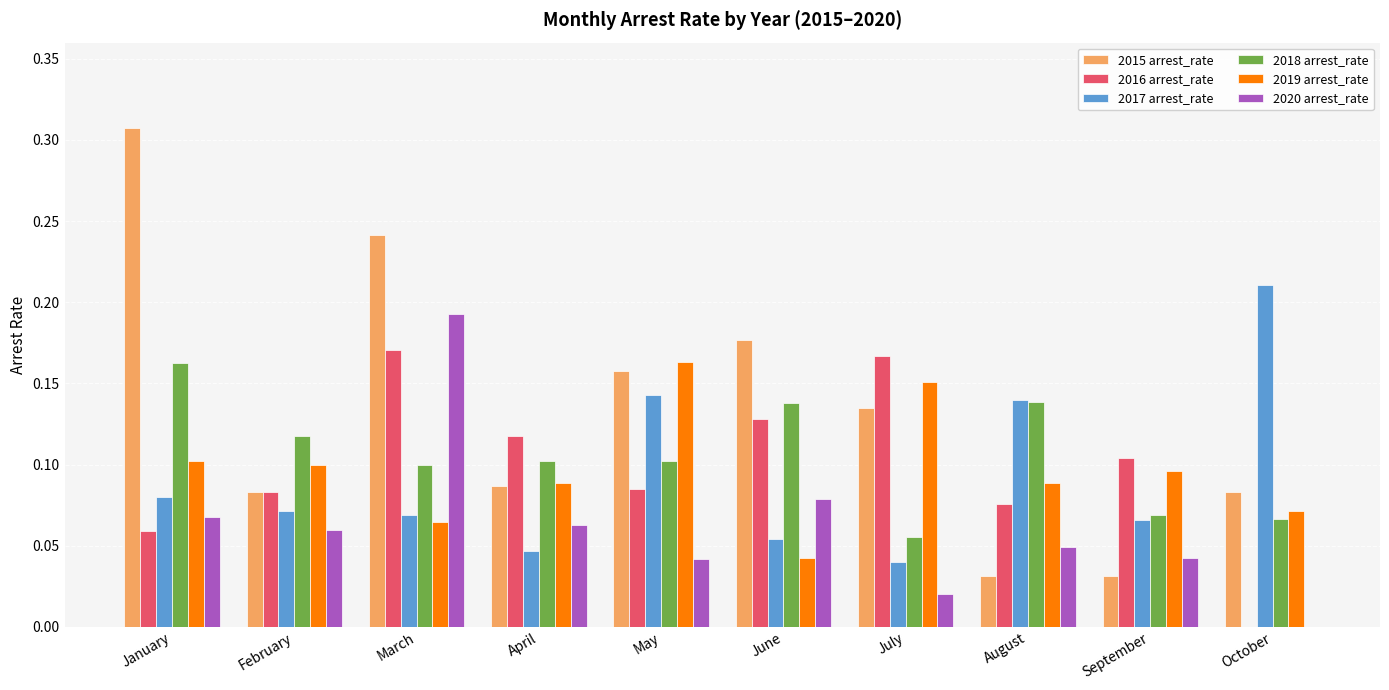

Which series has the largest range (max minus min)?

2015 arrest_rate